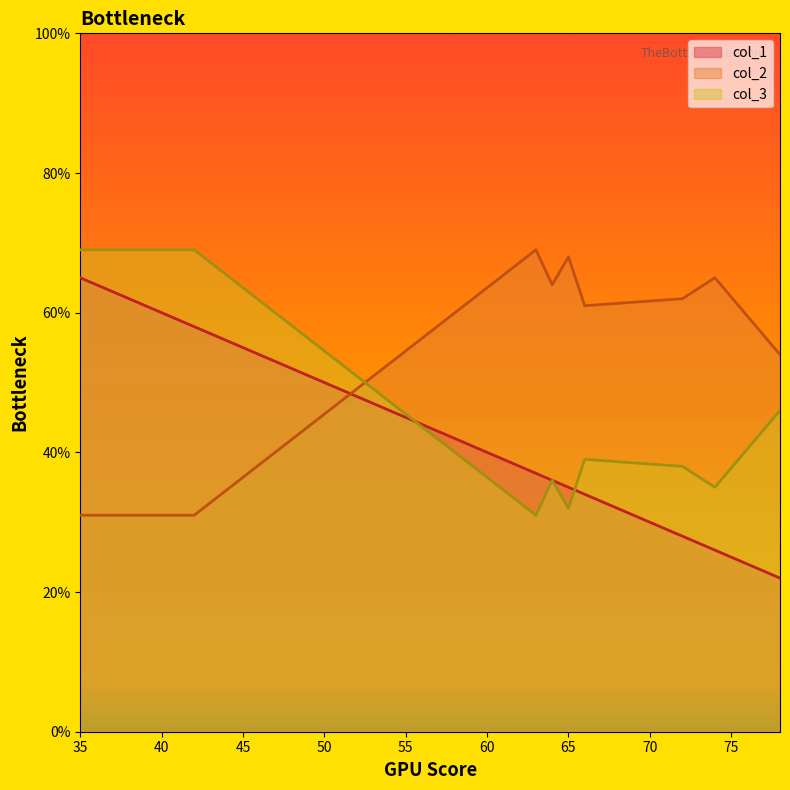

Which series has the largest total across all categories?

col_2